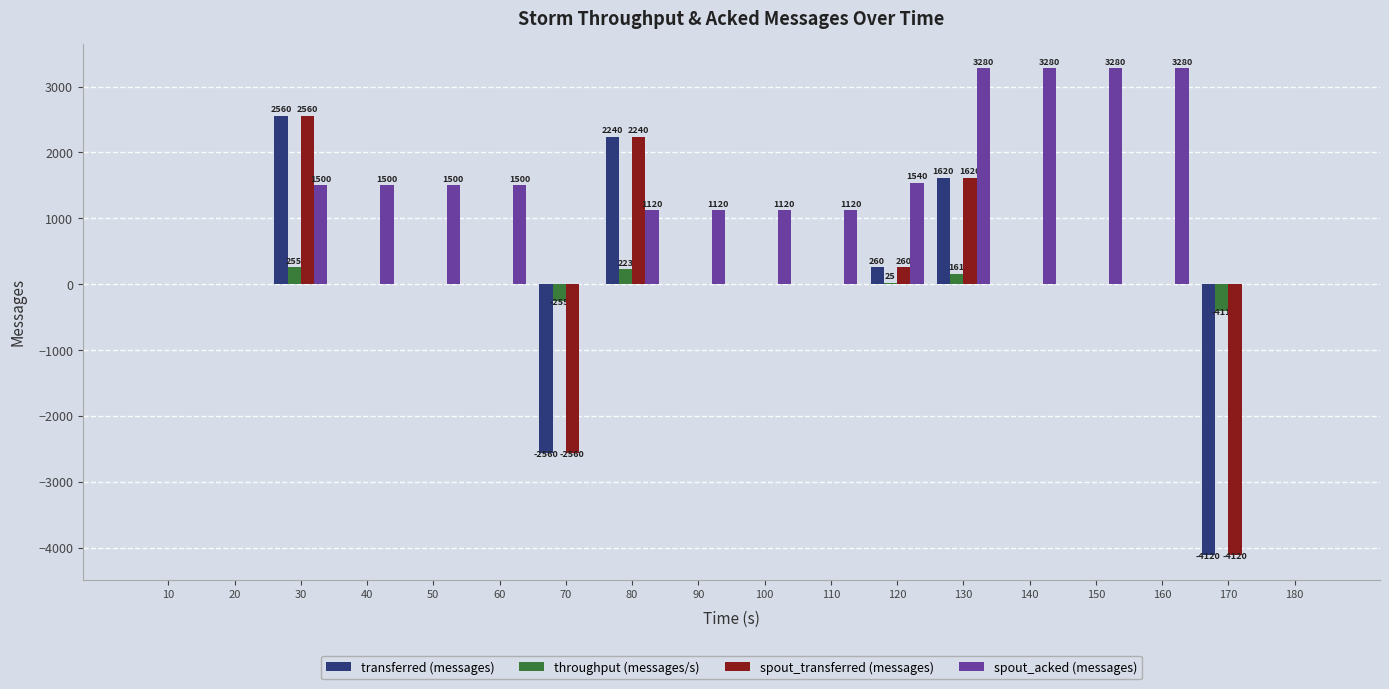

How many distinct data groups are displayed?

4